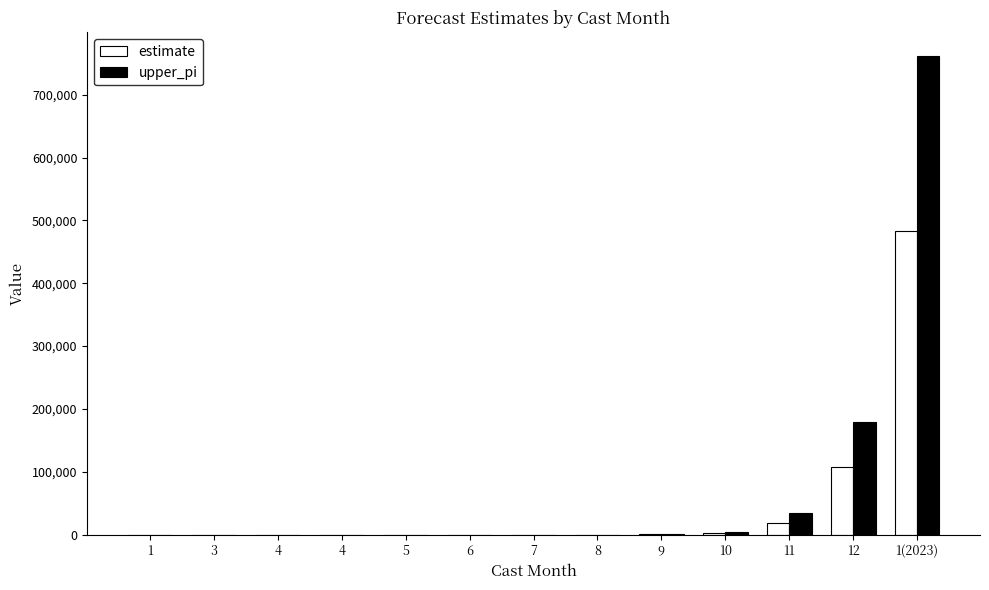

What is the spread (max minus min) of values at 1(2023)?

278436.0